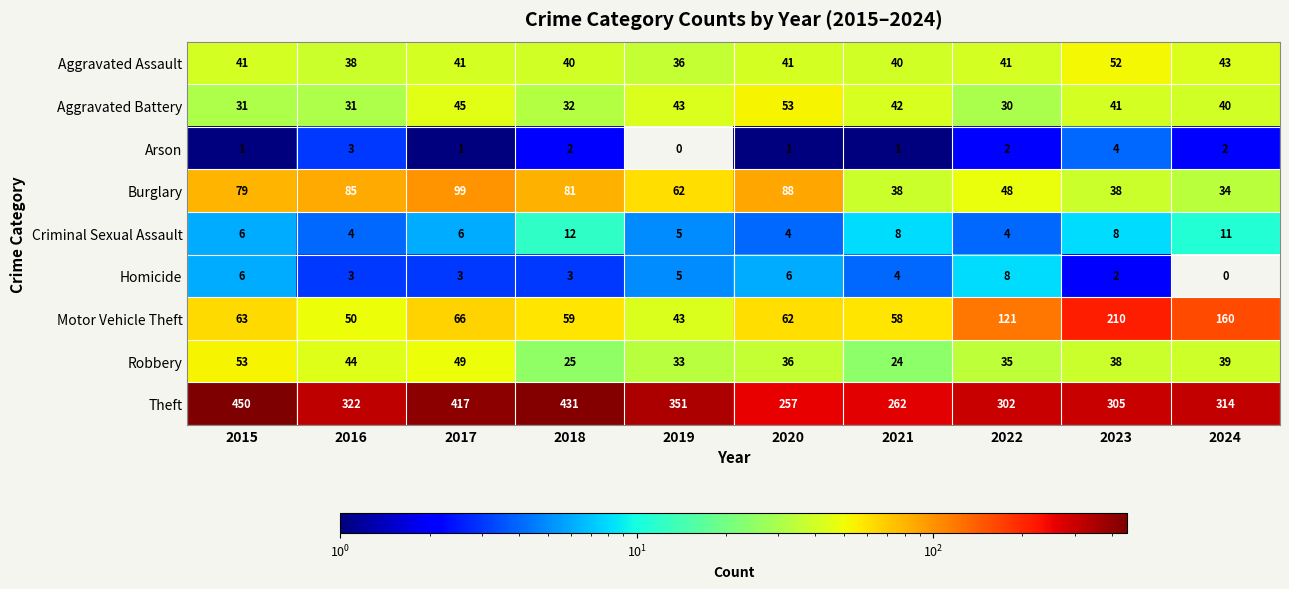

Which series has the largest total across all categories?

Theft